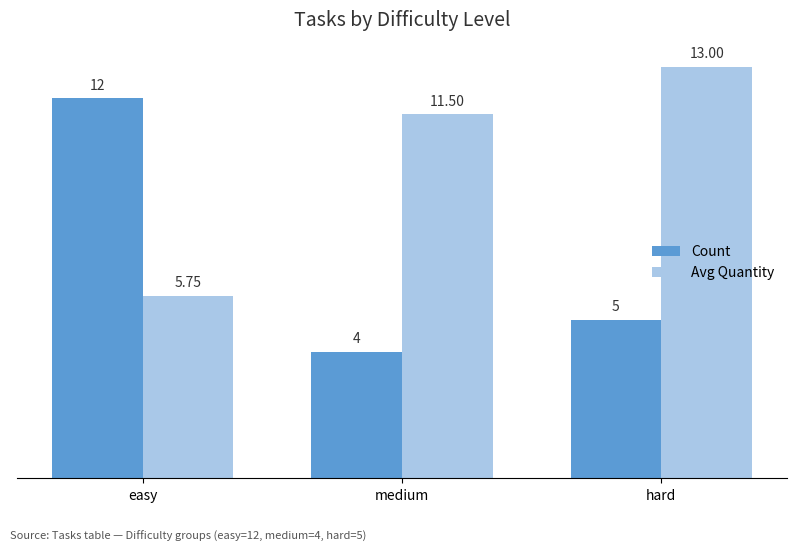

Between medium and hard, which series saw the biggest shift?

Avg Quantity